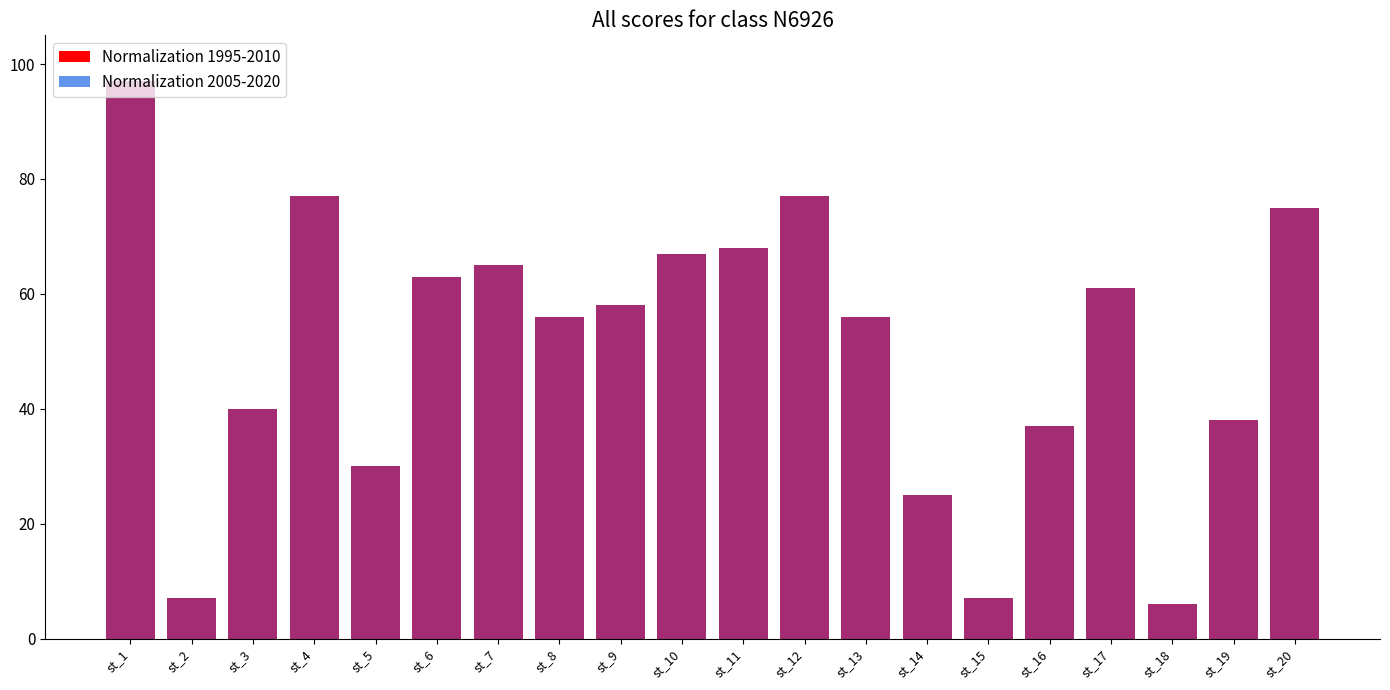

True or false: Normalization 1995-2010 has a value of 107 at st_6.

False